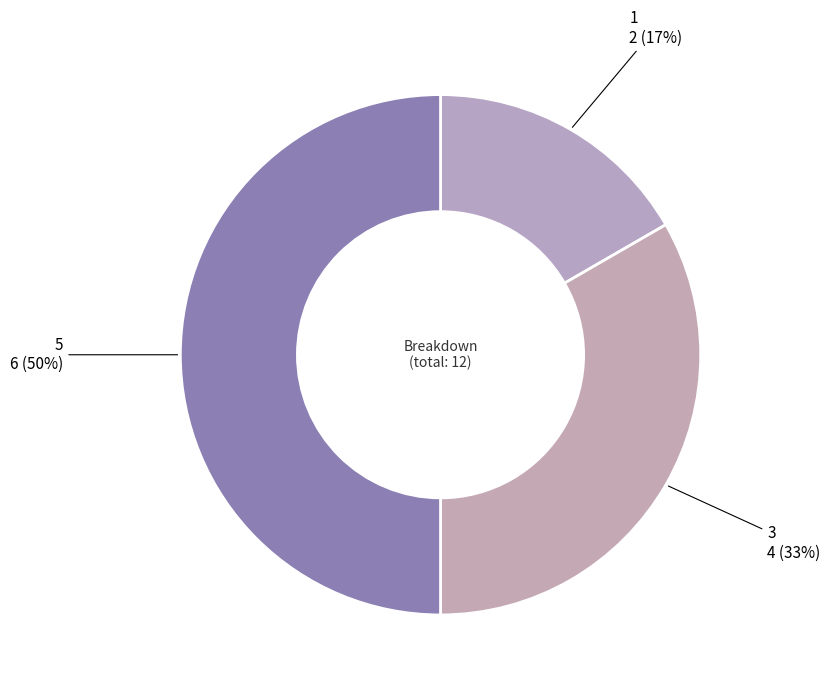

Rank the categories by value from lowest to highest.

1, 3, 5